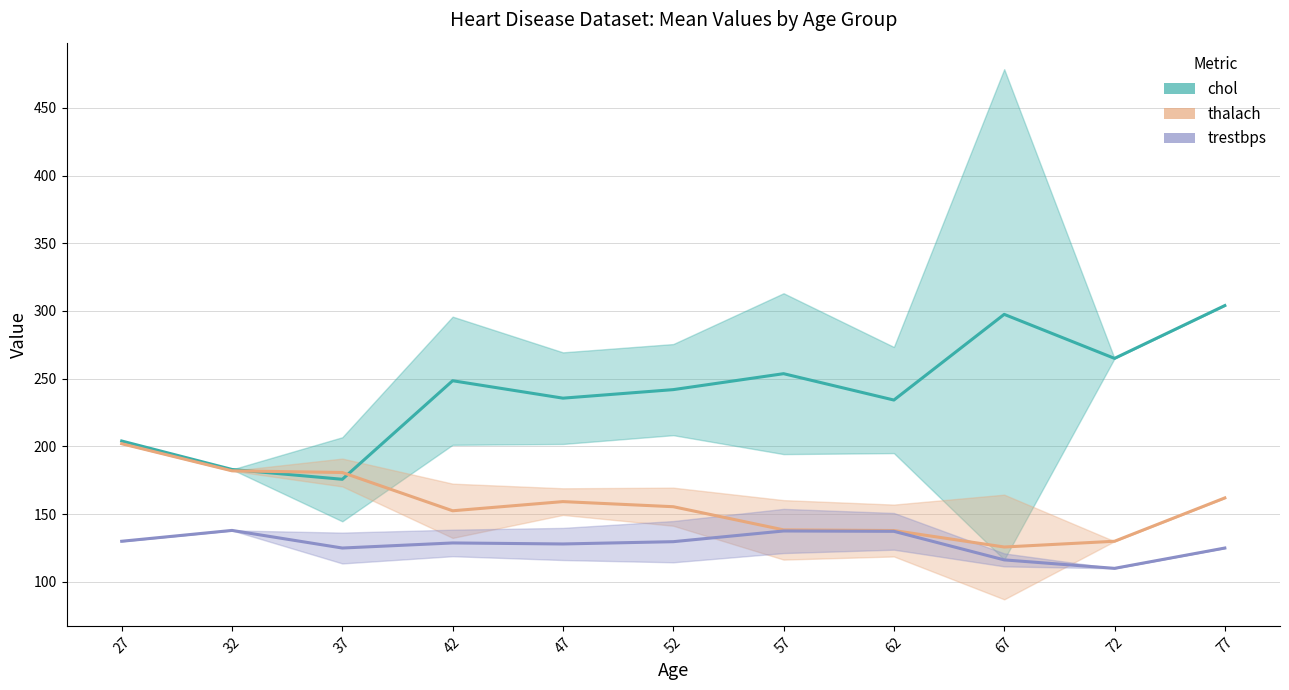

What is the approximate value of chol at 67?

297.5